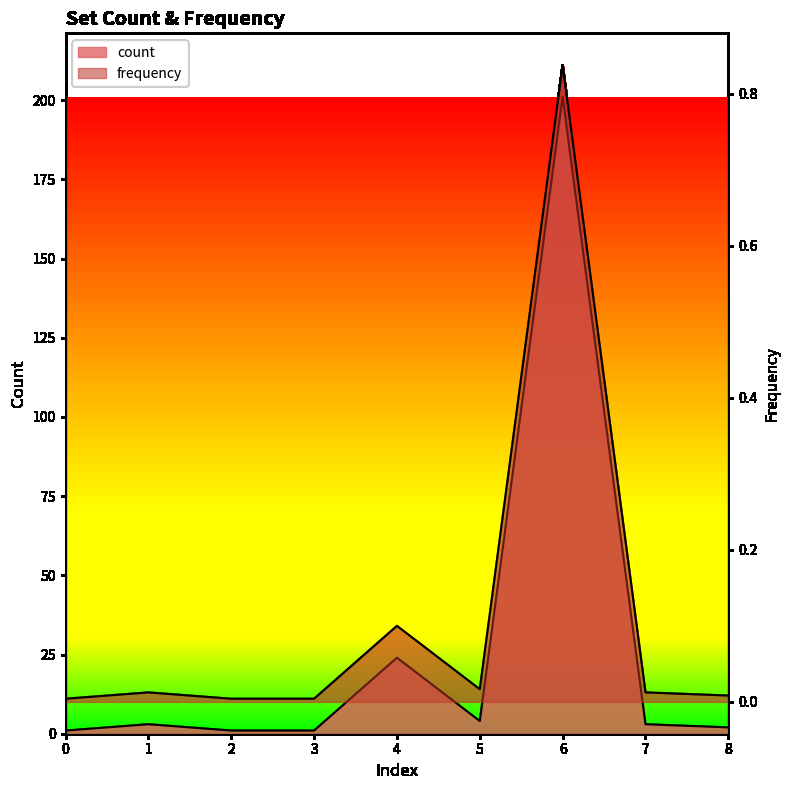

Reading left to right, transcribe all the data shown in this chart.

count: 1.0	3.0	1.0	1.0	24.0	4.0	201.0	3.0	2.0
frequency: 0.0	0.0	0.0	0.0	0.1	0.0	0.8	0.0	0.0